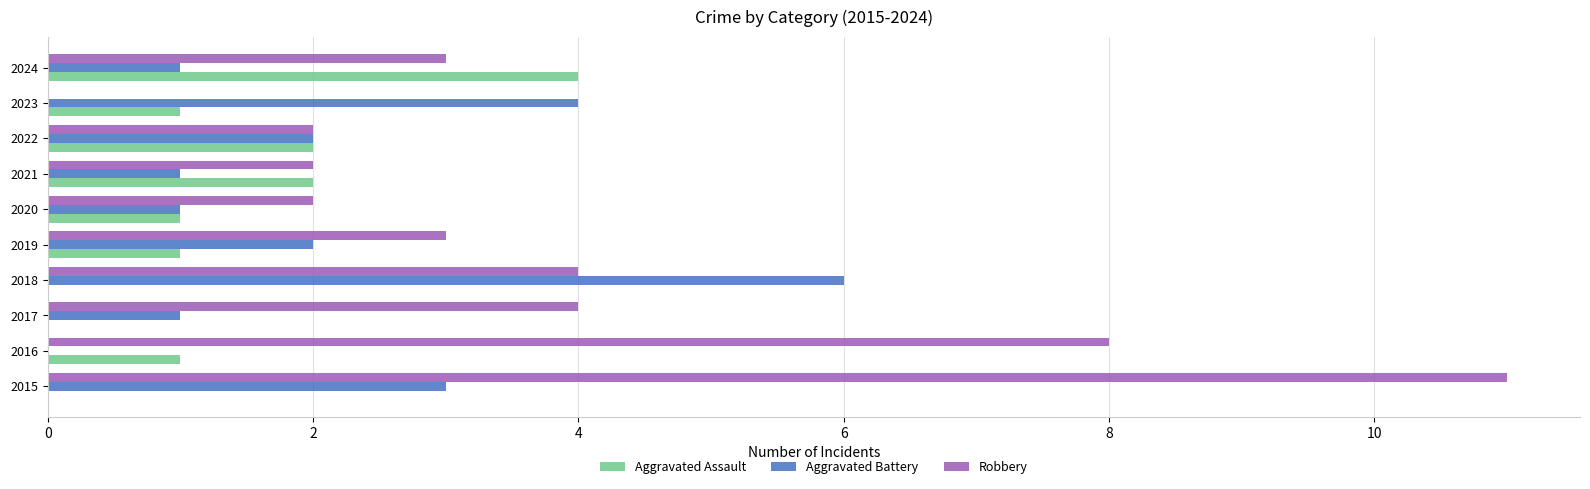

At which category is the sum across all series the highest?

2015